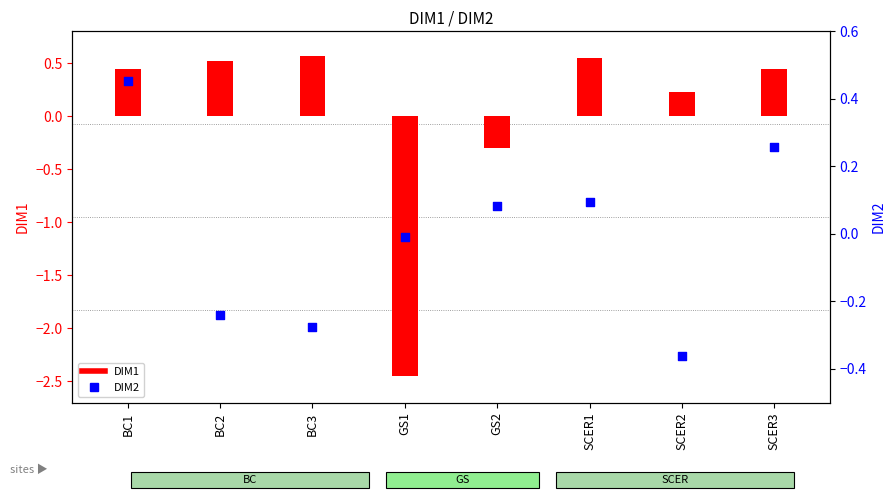

Is the value of DIM1 at BC2 greater than the value of DIM2 at SCER2?

Yes